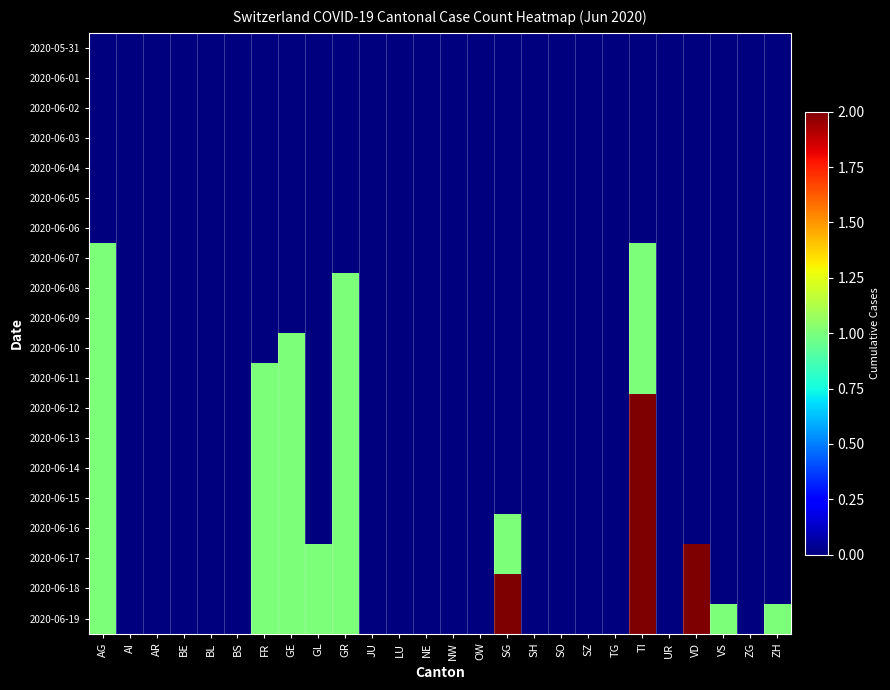

How many series are shown in this chart?

20